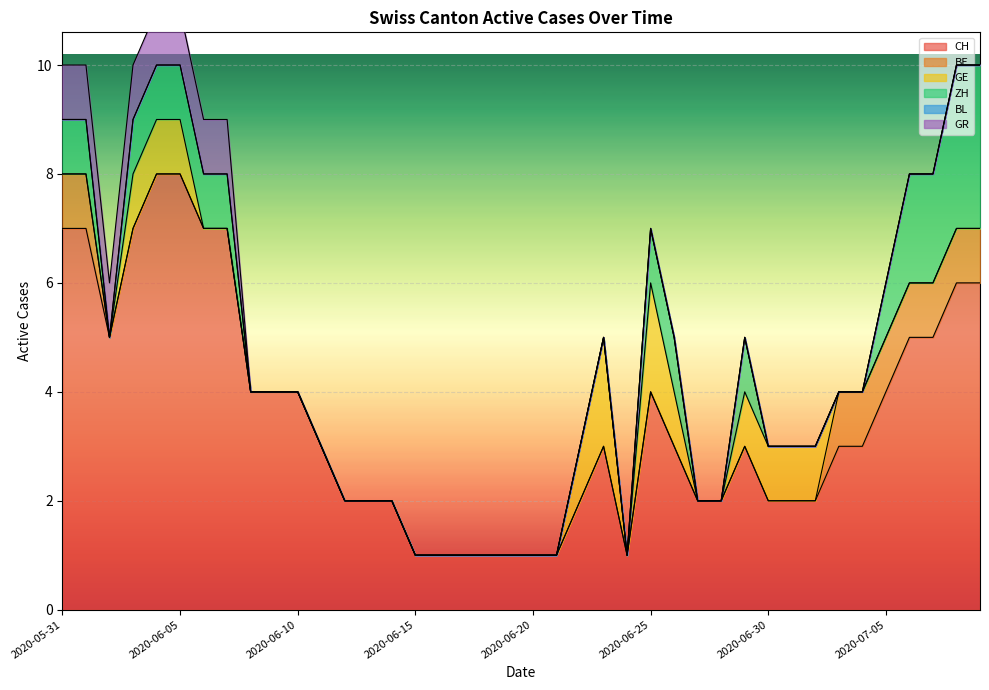

At which category is the sum across all series the highest?

2020-06-04